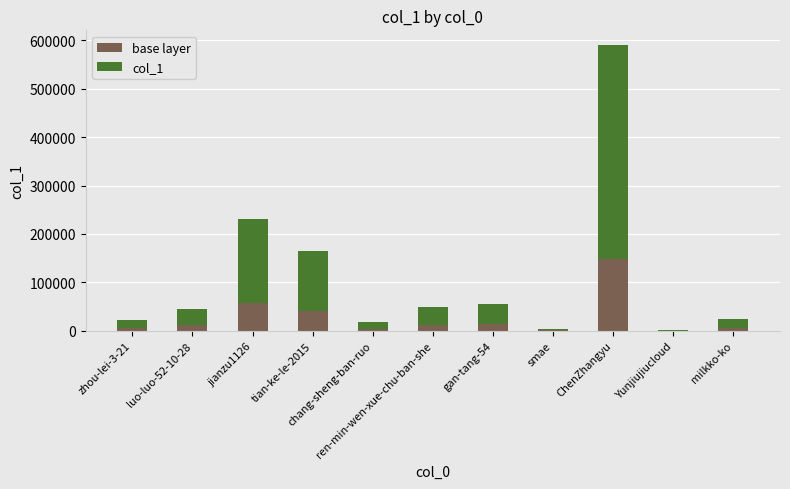

What is the sum of all base layer values?

301990.5